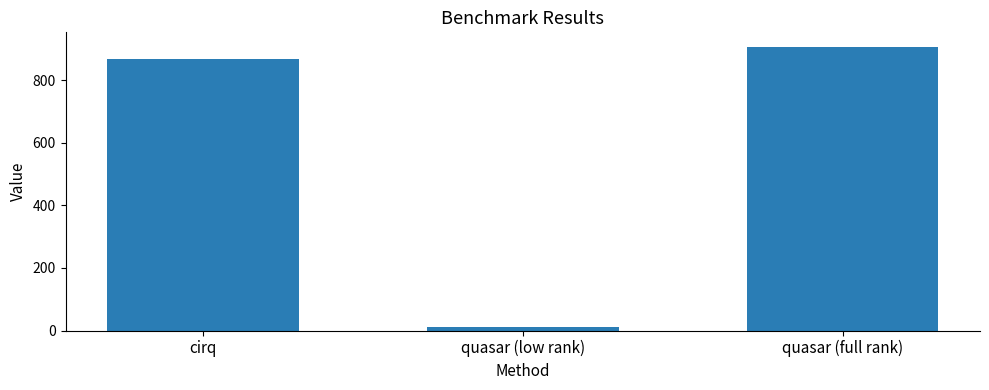

What is the smallest value displayed?

9.7